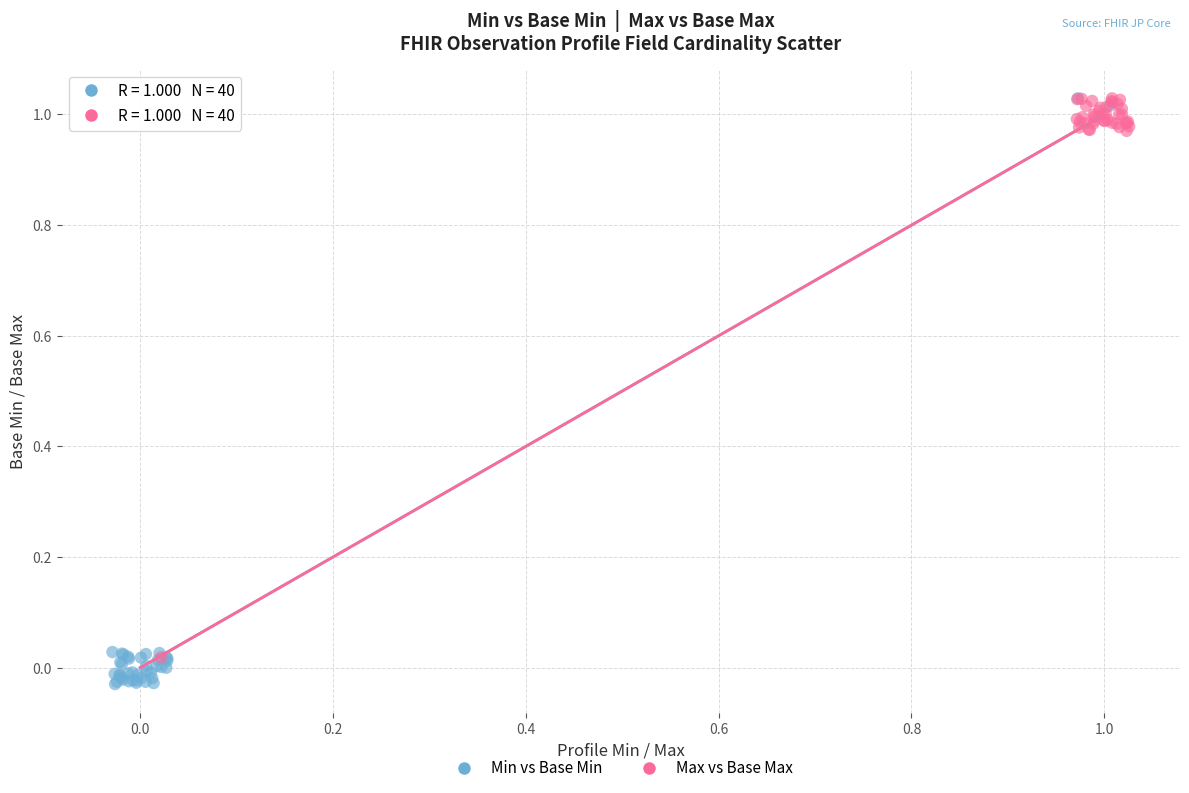

Which series contains the lowest Y value?

Min vs Base Min